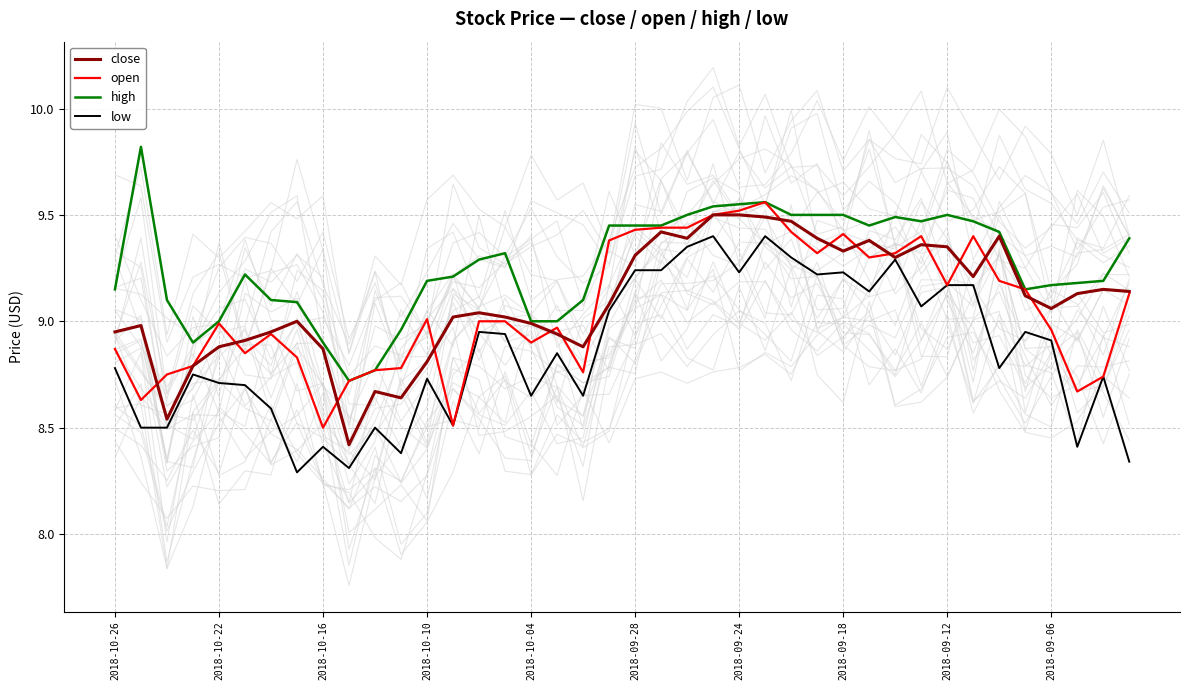

The low series shows 15.2 at 2018-10-10. True or false?

False